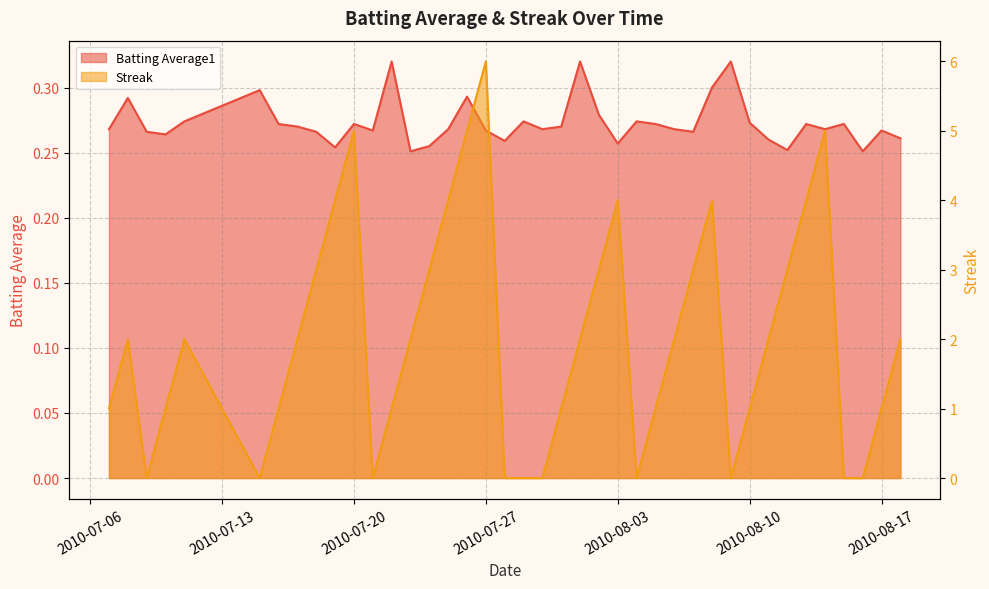

What is the label of the 13th point from the left?

2010-07-22